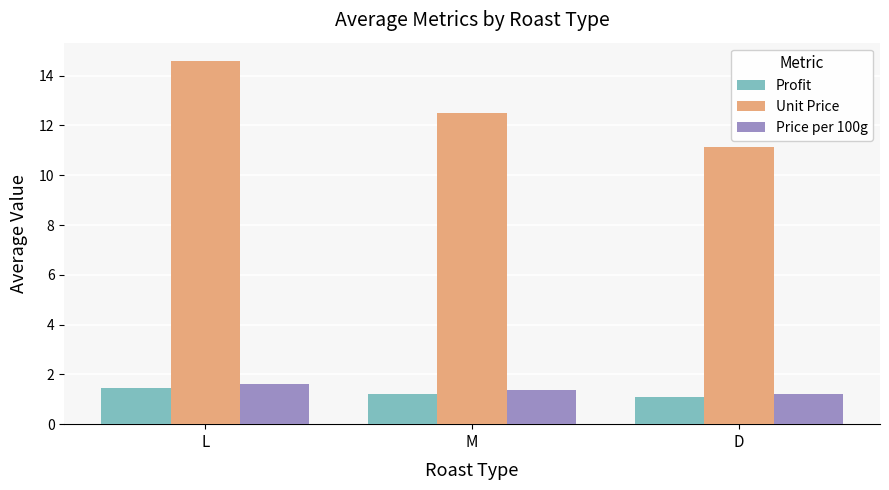

How many data points does each series have?

3